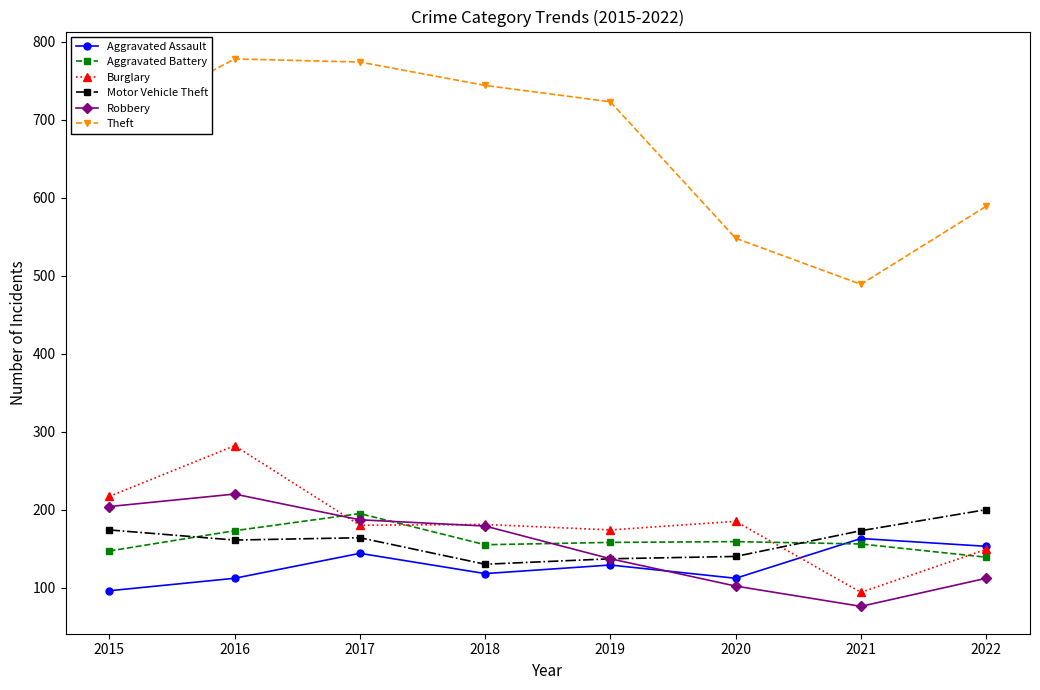

Does the chart have visible grid lines?

No